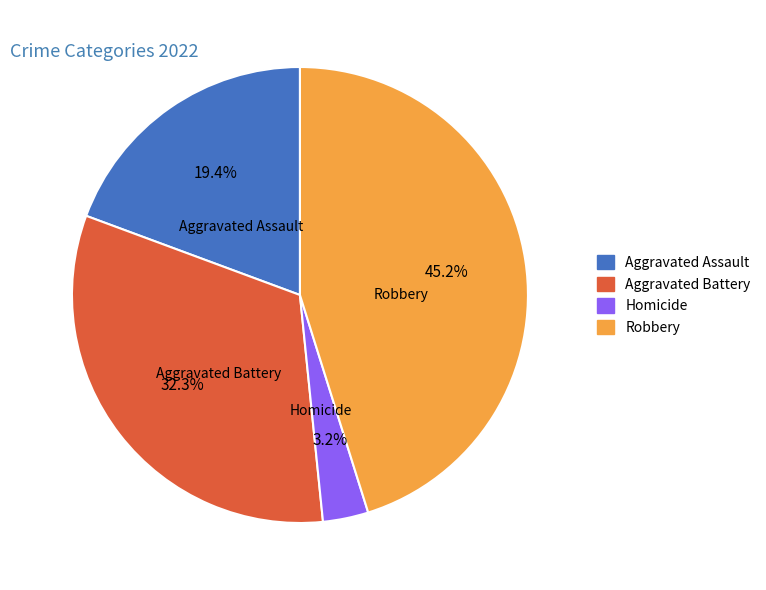

Which slice is the largest?

Robbery